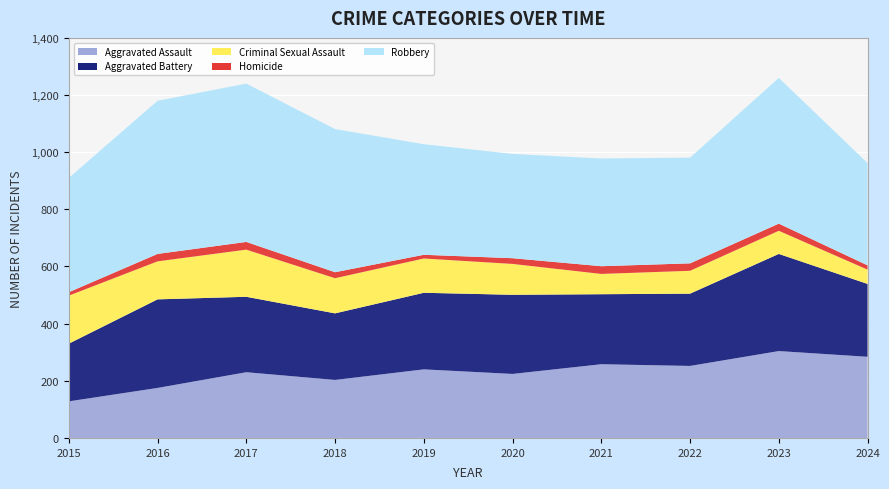

Reading left to right, transcribe all the data shown in this chart.

Aggravated Assault: 128	175	230	203	240	224	258	252	304	284
Aggravated Battery: 202	310	264	233	268	277	245	253	340	255
Criminal Sexual Assault: 168	133	165	123	120	108	71	80	81	50
Homicide: 12	26	27	21	13	20	27	26	25	15
Robbery: 400	536	554	501	387	365	377	370	510	358